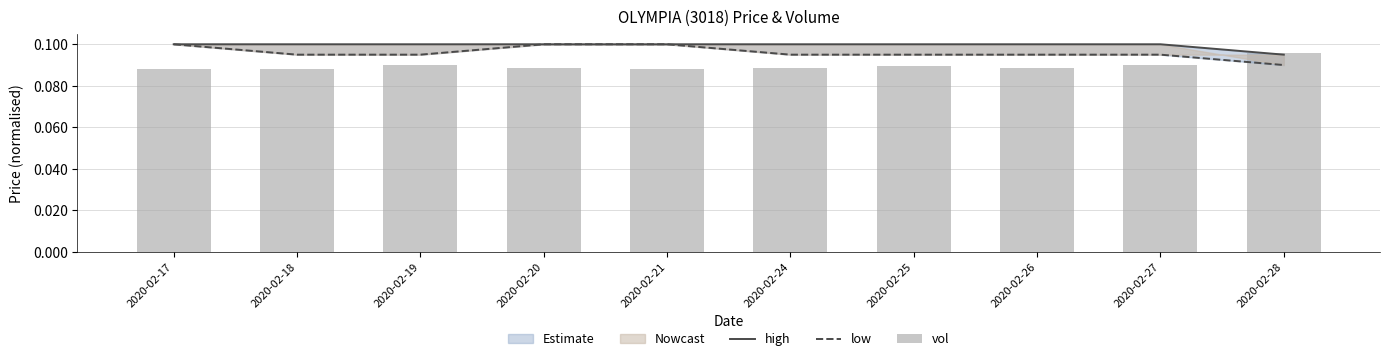

At which label is low closest to 0?

2020-02-28